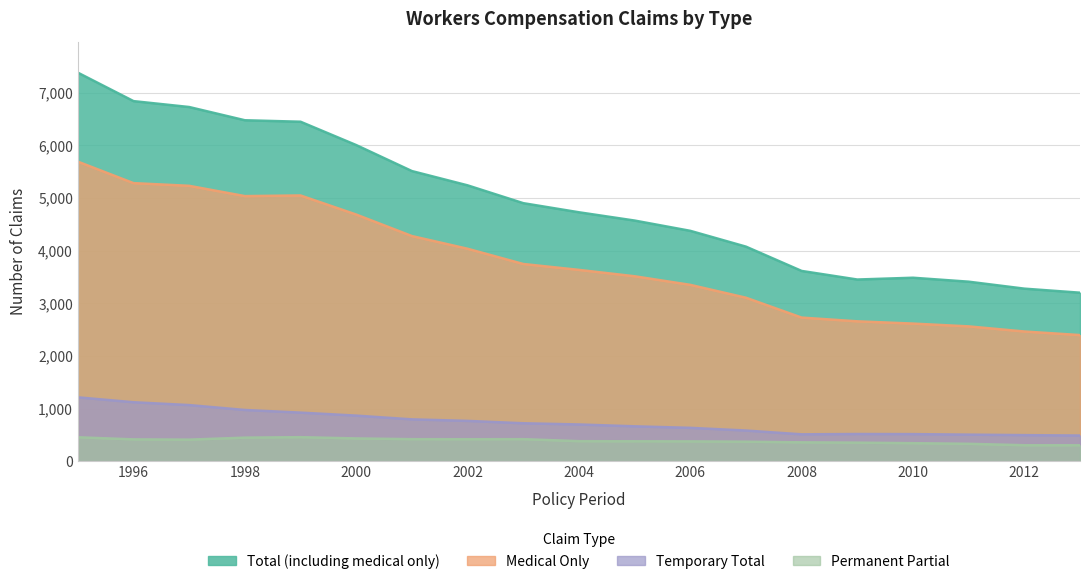

At how many categories does at least one series exceed 4659?

10